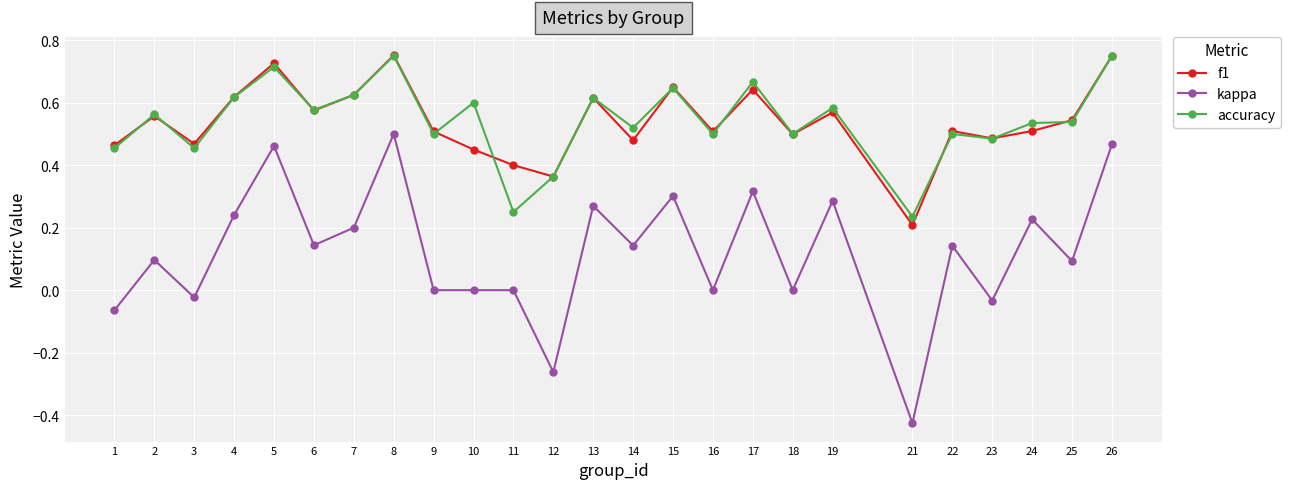

True or false: accuracy and kappa cross at least once.

False